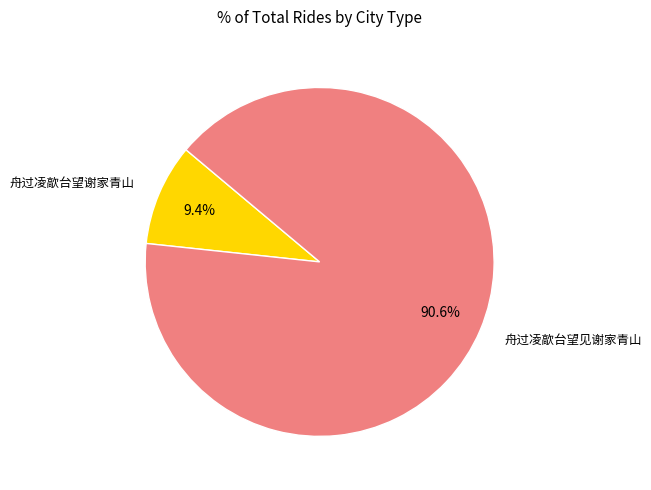

Does any single category account for the majority?

Yes